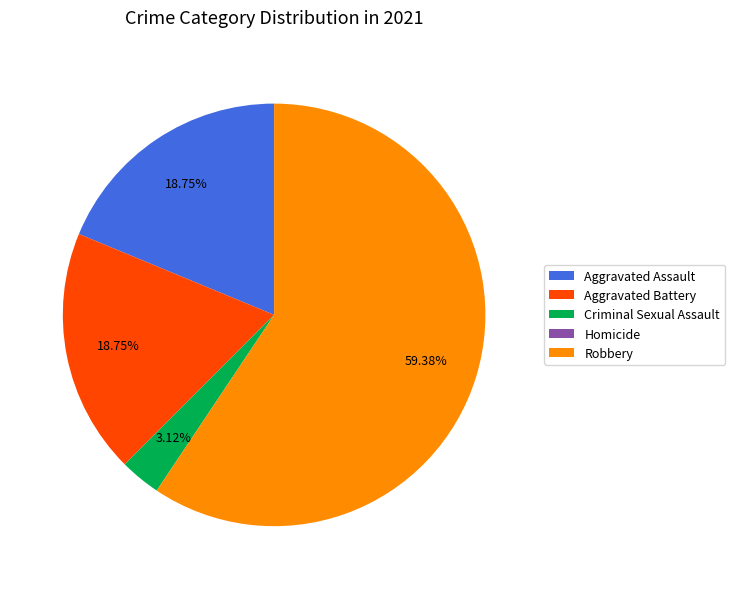

To the nearest percent, what is the difference between the largest and smallest slice percentages?

59%